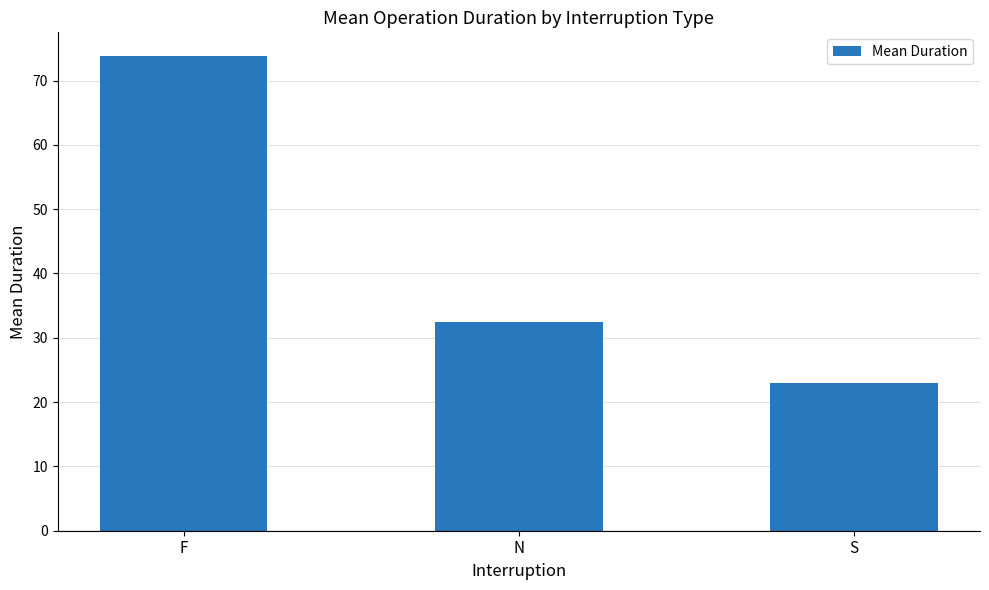

What is the sum of the values at F and N?

106.3